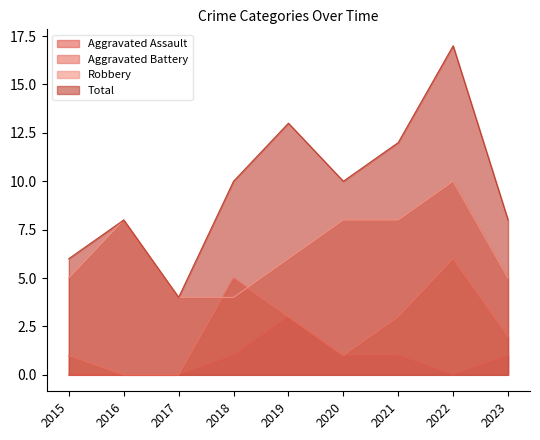

What is the value of the Aggravated Battery point at the 8th from the left?

6